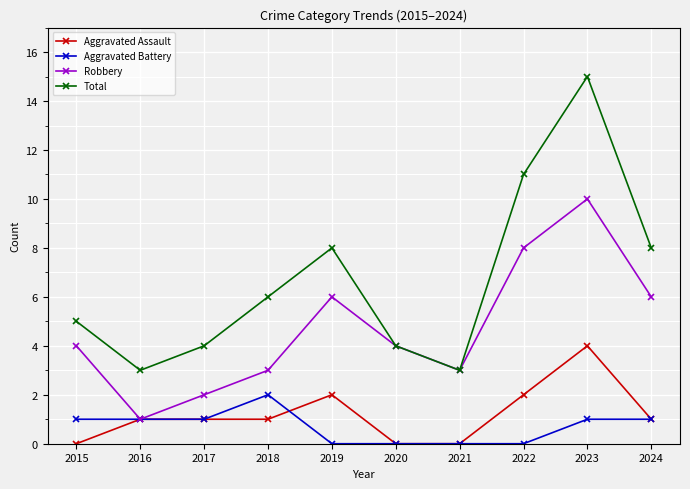

Rank the series by their maximum value, from highest to lowest.

Total, Robbery, Aggravated Assault, Aggravated Battery